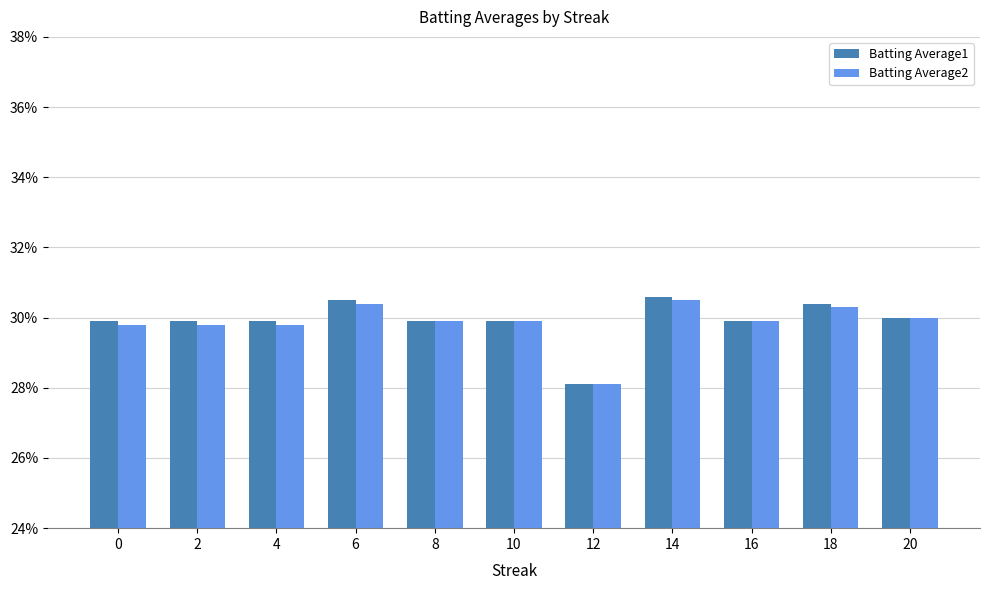

Are the bars grouped side by side (vs. stacked)?

Yes